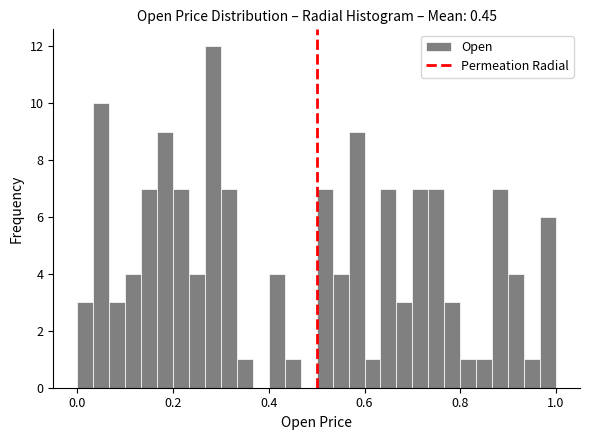

Around what value on the x-axis is the tallest bar? Give the approximate position of its centre, as read against the axis.

0.28